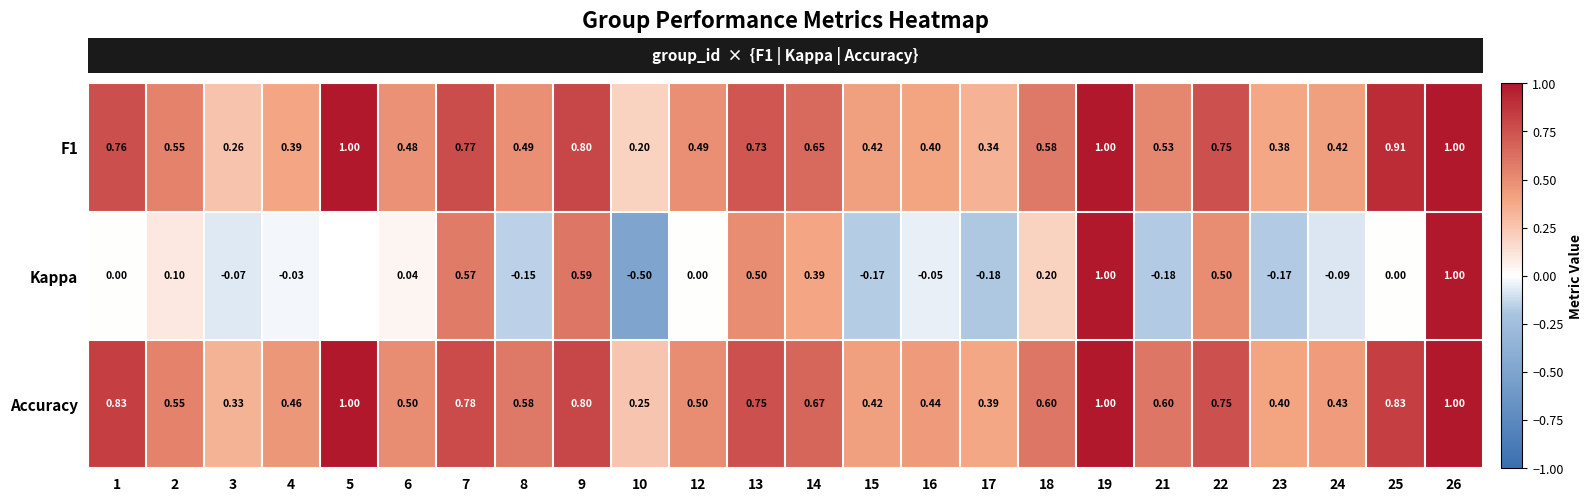

Is the value of Accuracy at 18 greater than the value of Kappa at 8?

Yes